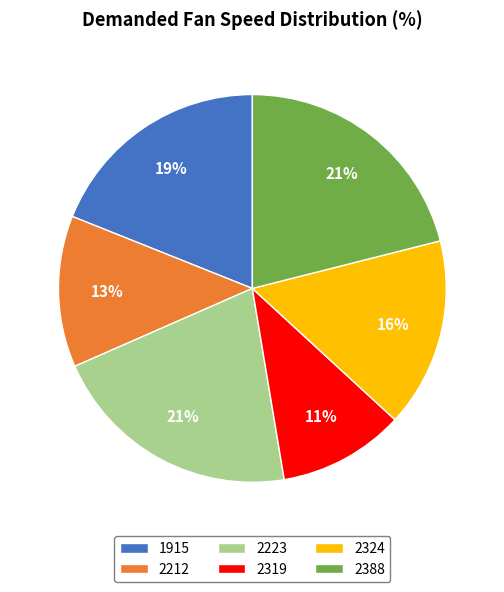

The 2388 slice represents 21% of the pie. True or false?

True